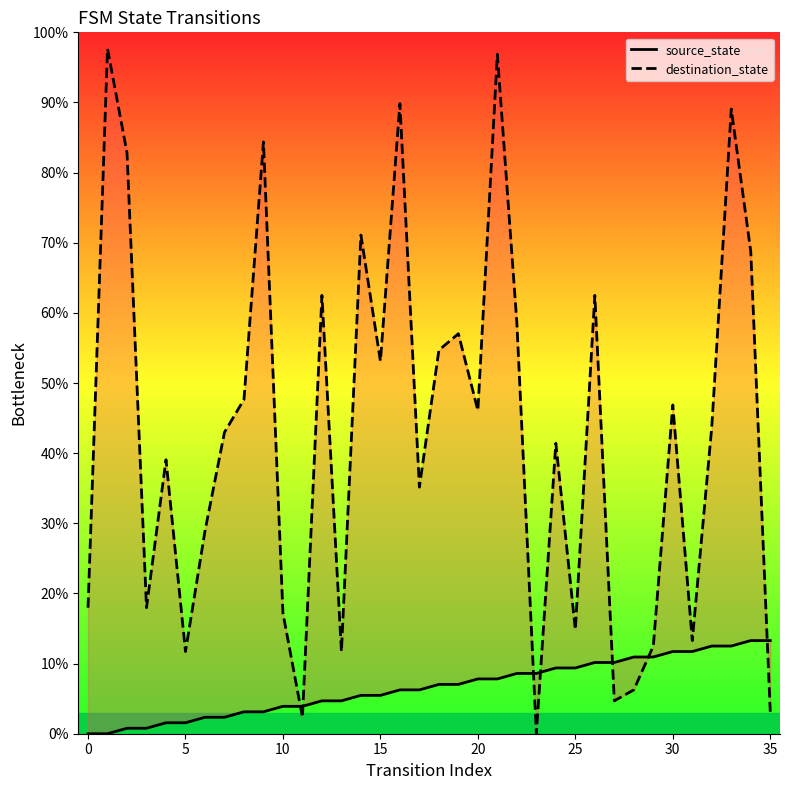

Is it true that destination_state equals 85.1 at 22?

False